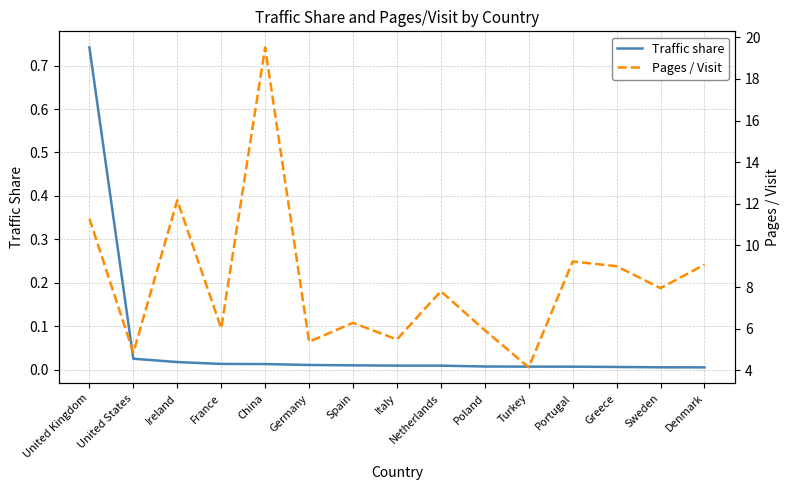

List the series in order of their peak value, lowest first.

Traffic share, Pages / Visit